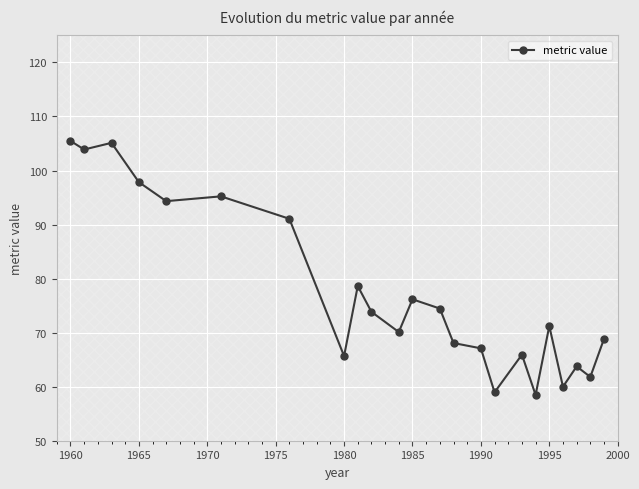

What is the difference between the maximum and minimum values?

47.0